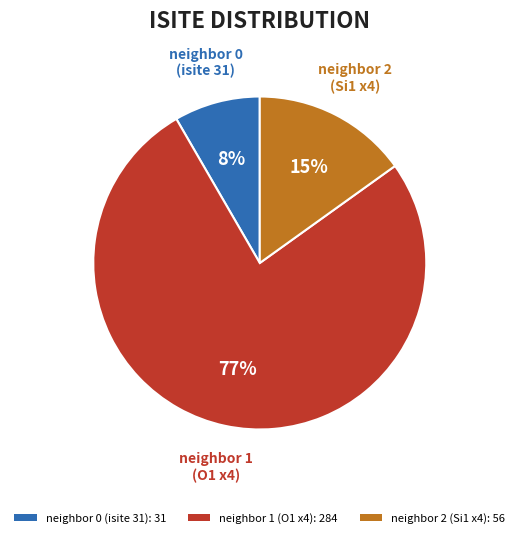

The neighbor 0 (isite 31): 31 slice represents 2% of the pie. True or false?

False